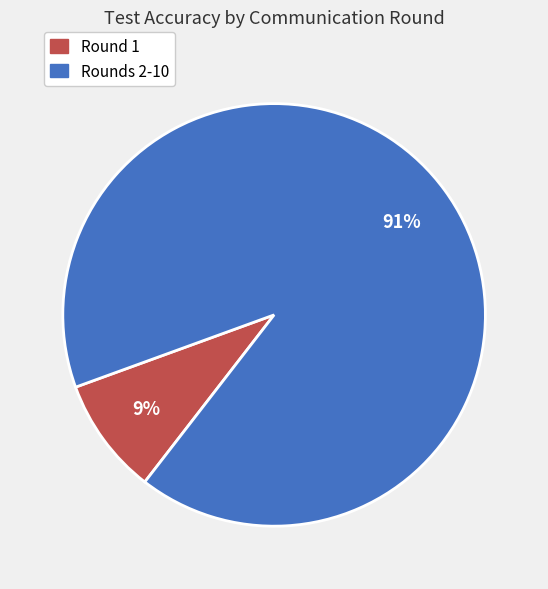

Is there any slice that represents more than half of the pie?

Yes